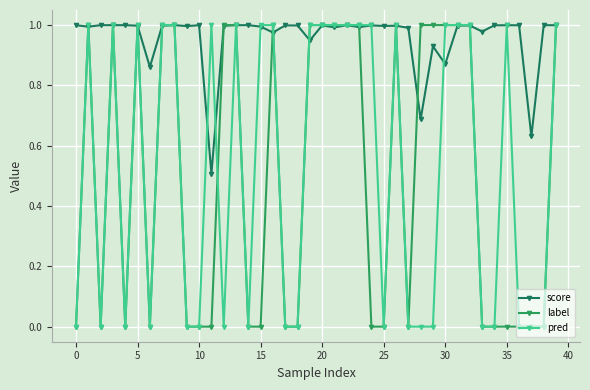

True or false: score has more than 1 interior local peaks.

True